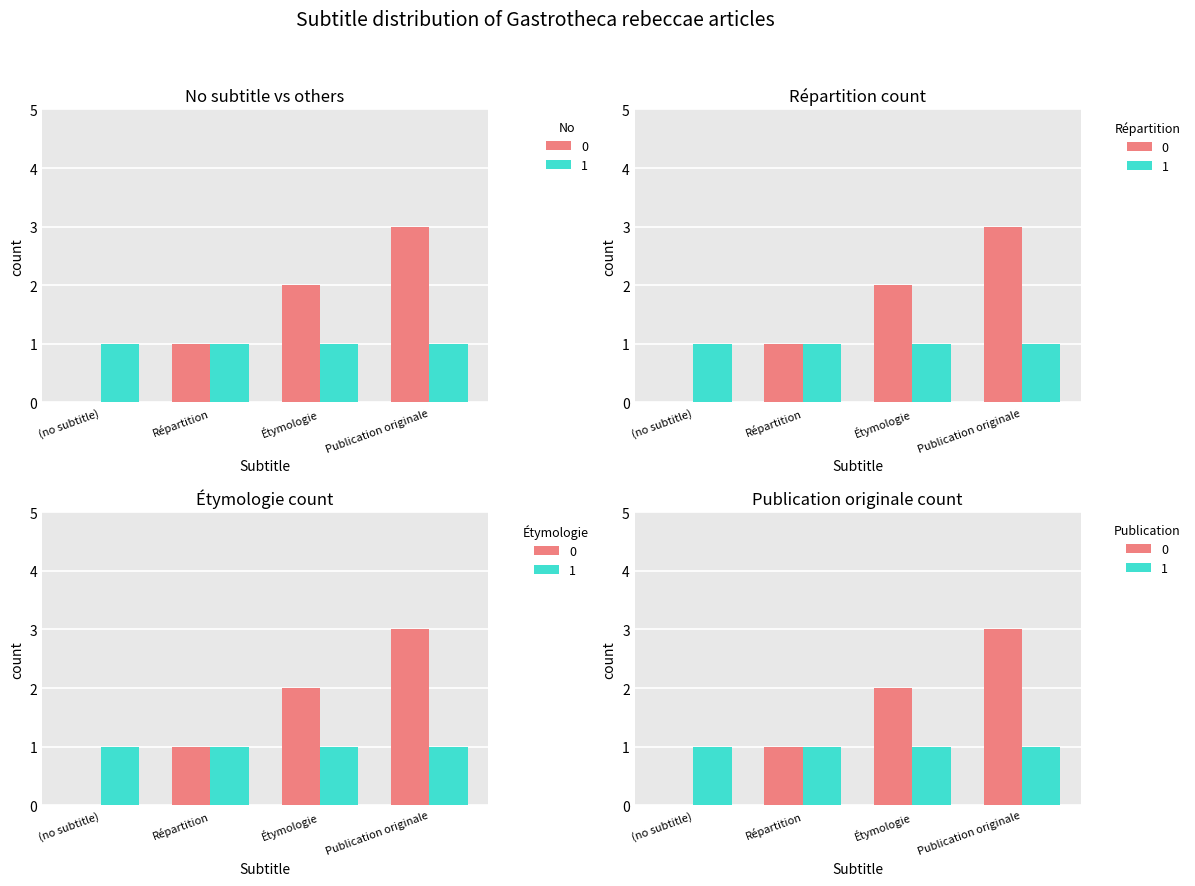

Reading left to right, list all the values displayed in this chart.

0	1	2	3